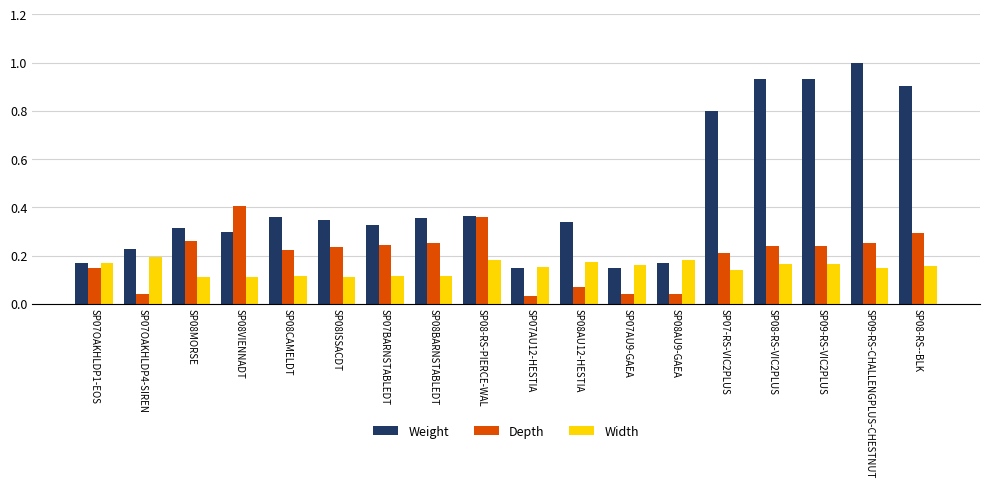

What is the maximum value for Weight?

1.0